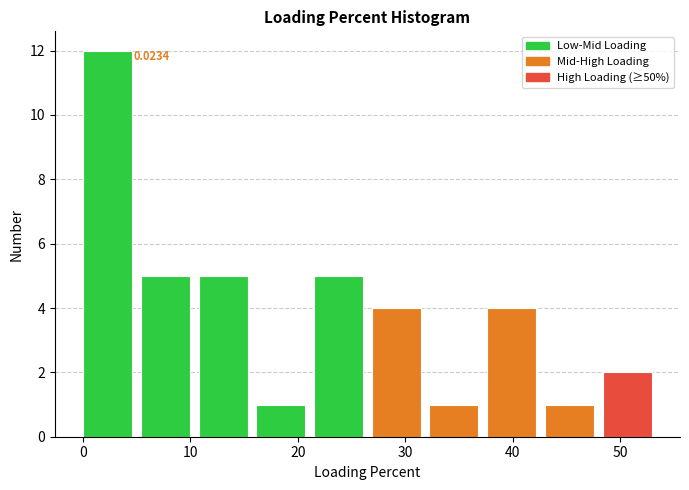

Over which range of the x-axis is the bar tallest?

0 to 5